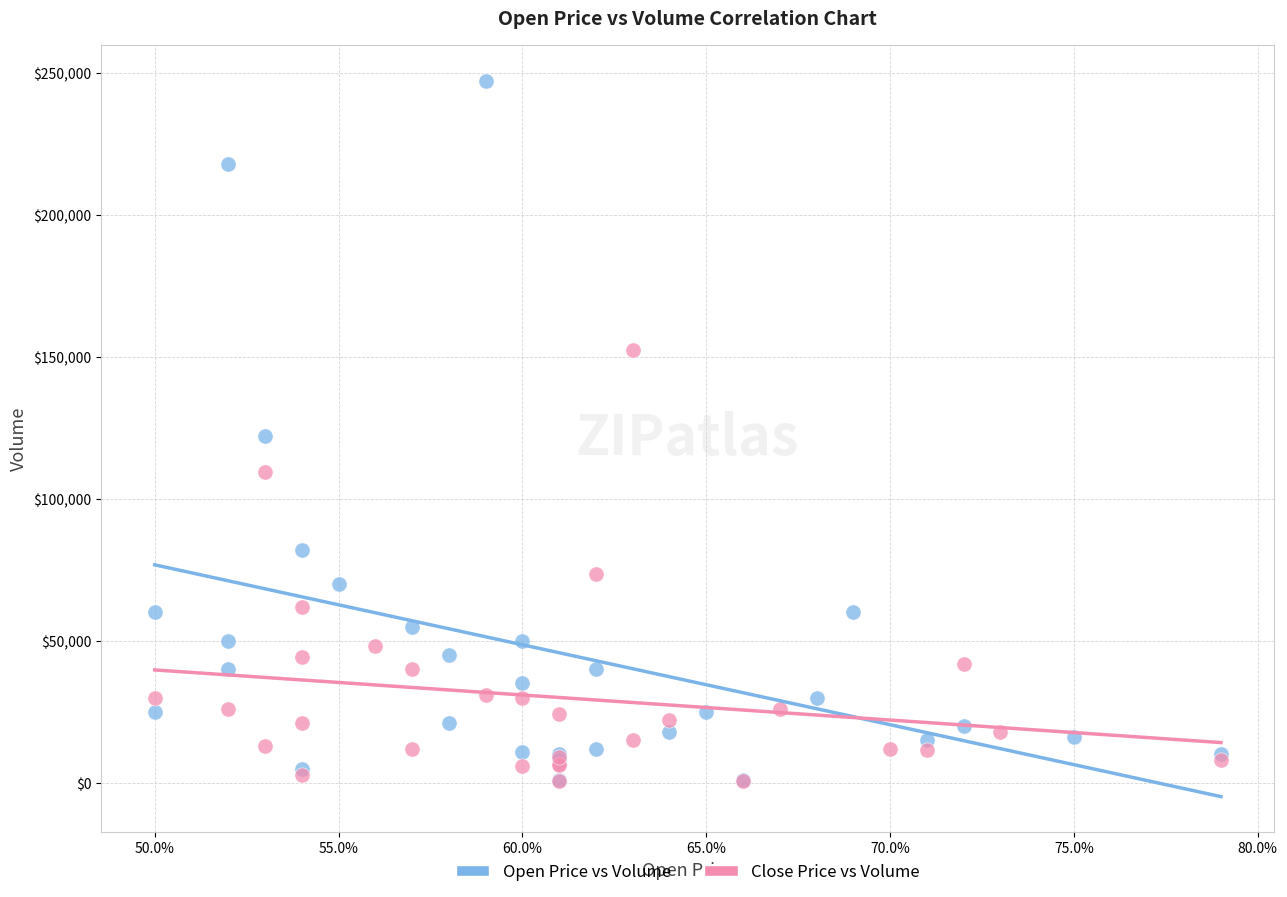

Which series reaches the maximum Y coordinate?

Open Price vs Volume